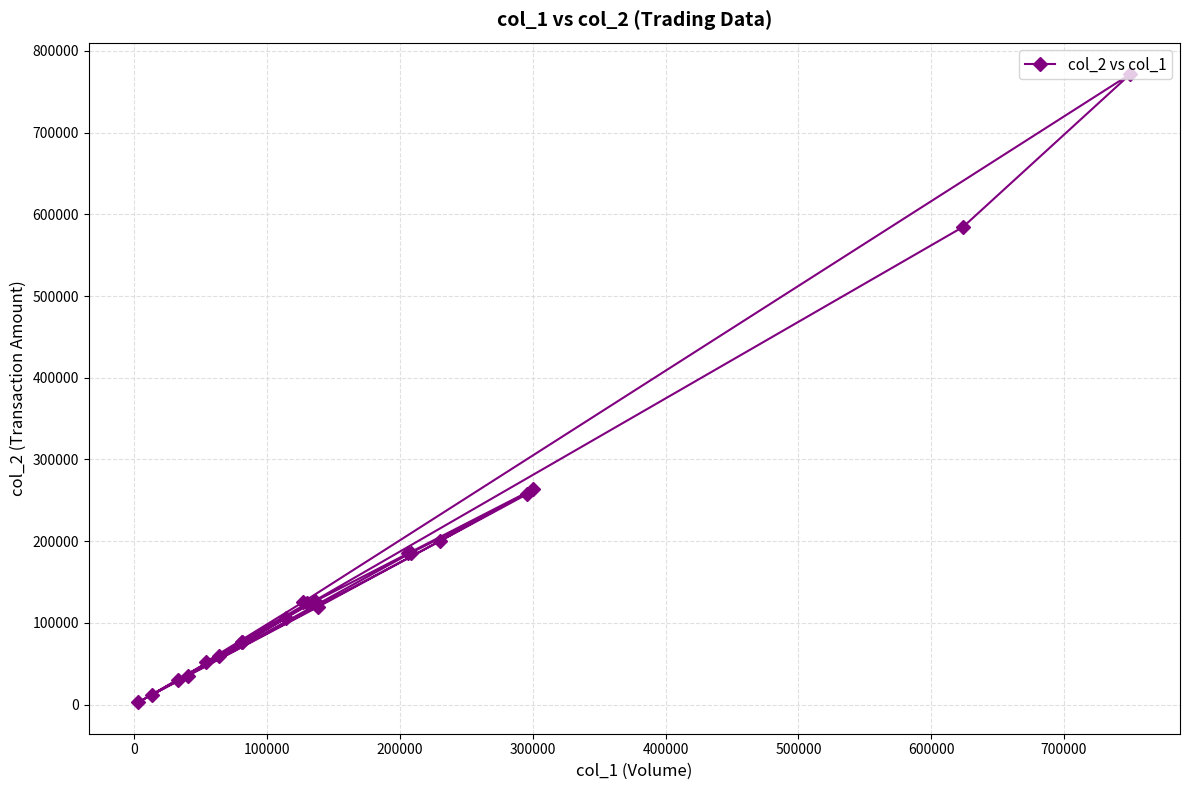

Reading left to right, what are all the values shown in this chart?

76950	76140	58970	105670	29600	11700	119360	257820	185480	35600	200100	263400	184980	126480	2820	584540	771630	125450	52380	123900